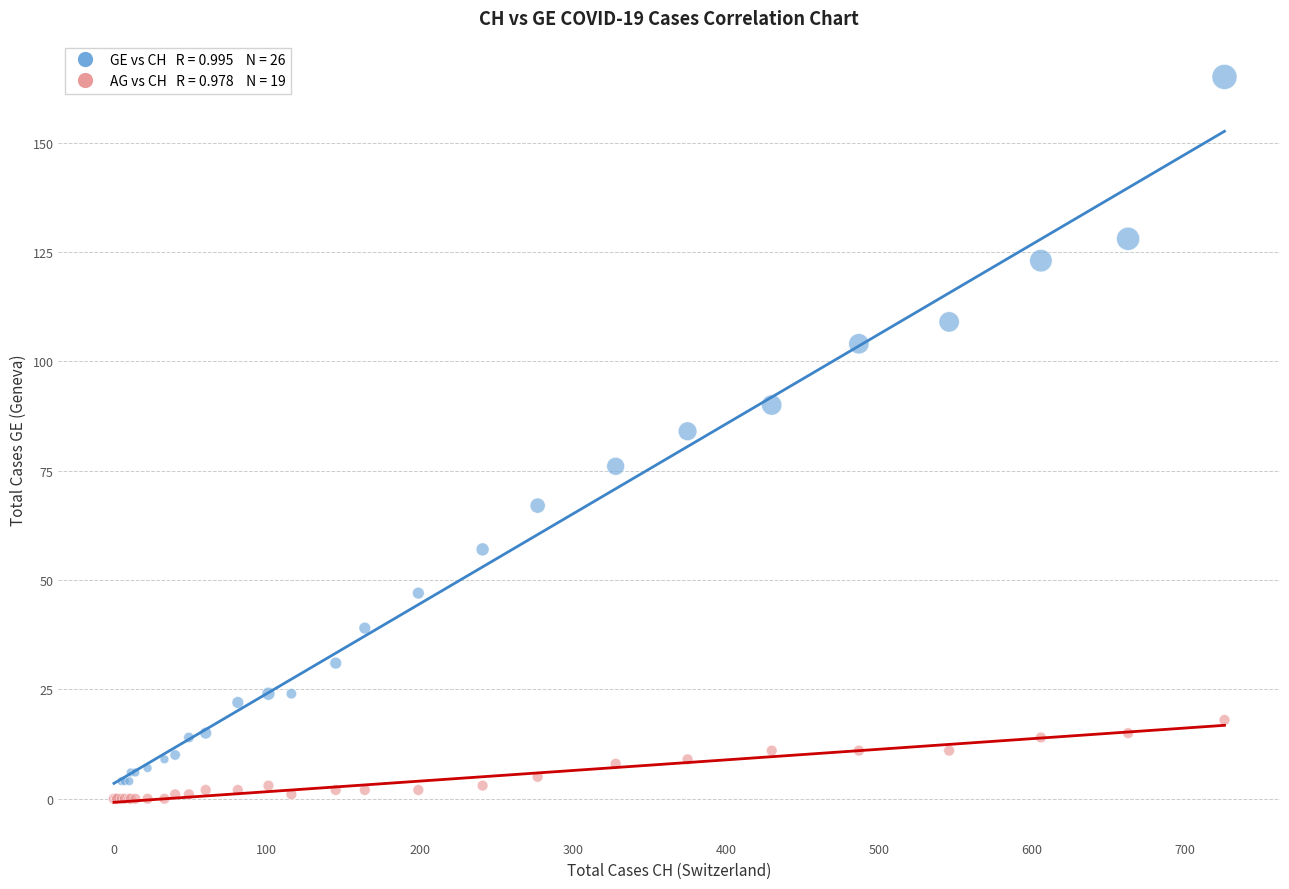

Across all series, what Y value is closest to 82?

84